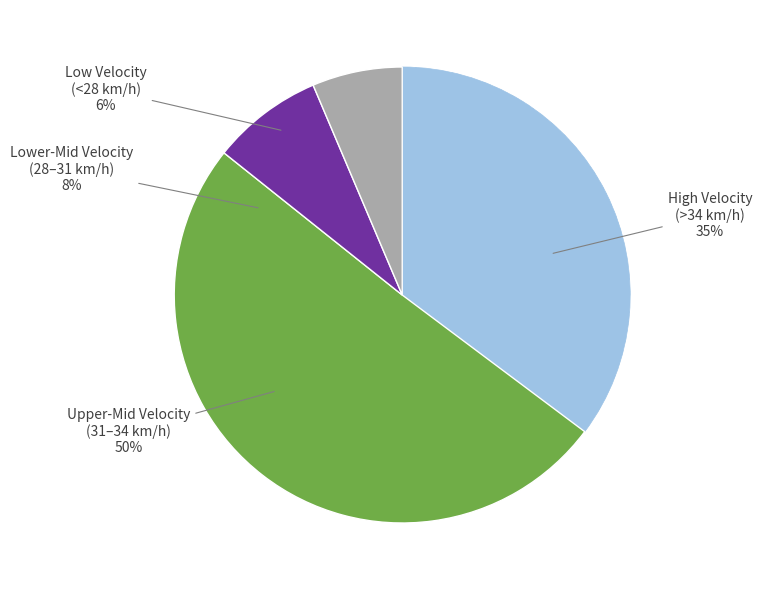

Does 2023-08-13 account for over 50% of the chart?

No